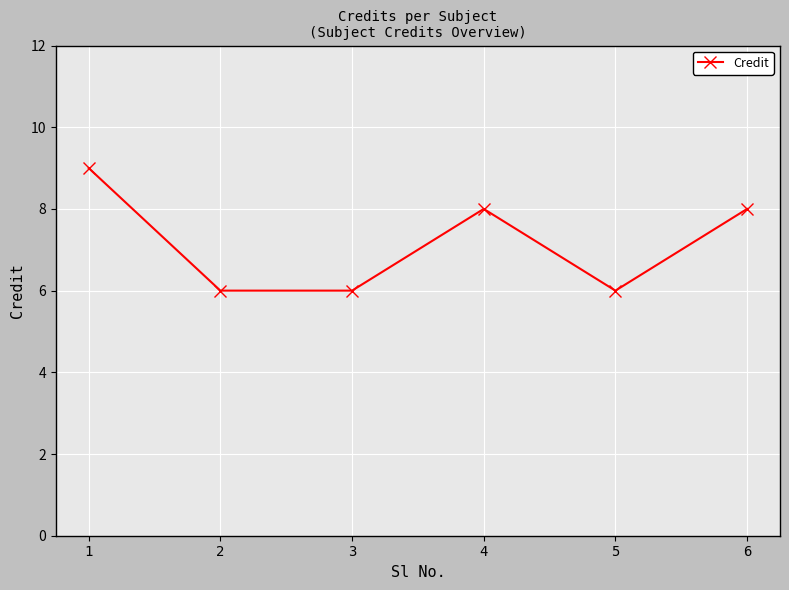

What is the average value?

7